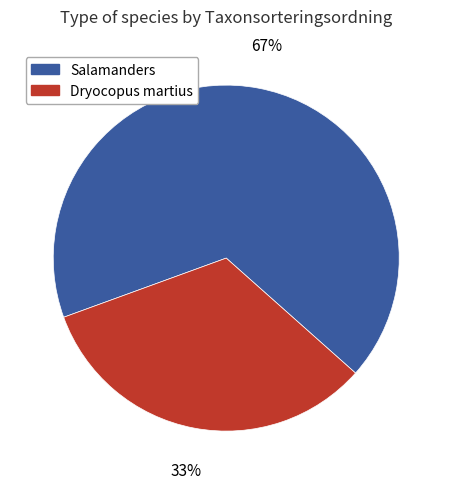

Is there a majority slice in this chart?

Yes